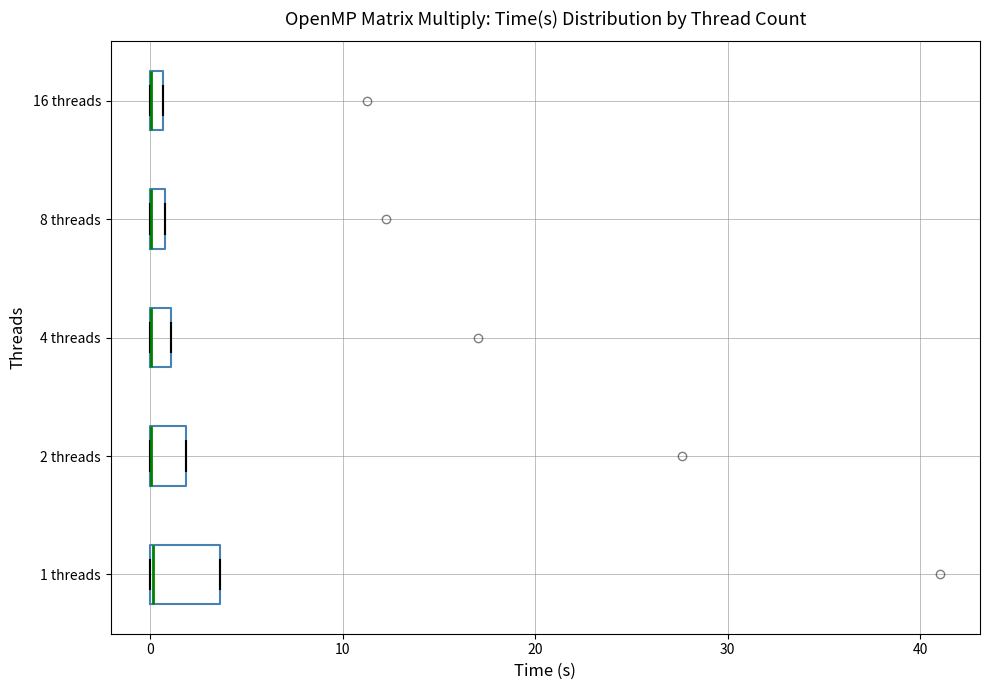

Where is the left edge of the box for 8 threads on the x-axis? The values are not printed on the chart, so give them approximately, as read against the axis.

0